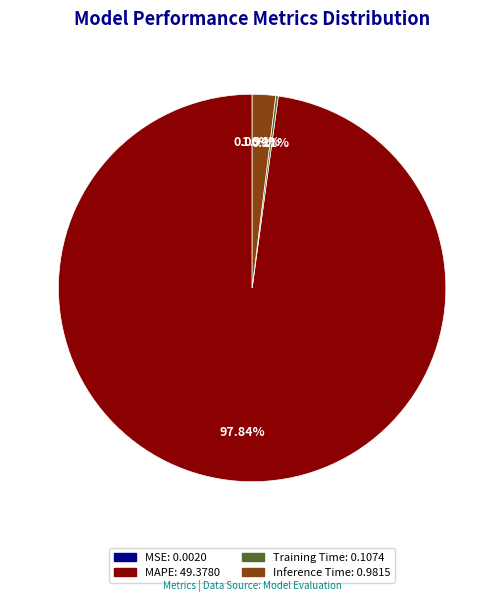

Is there any slice that represents more than half of the pie?

Yes